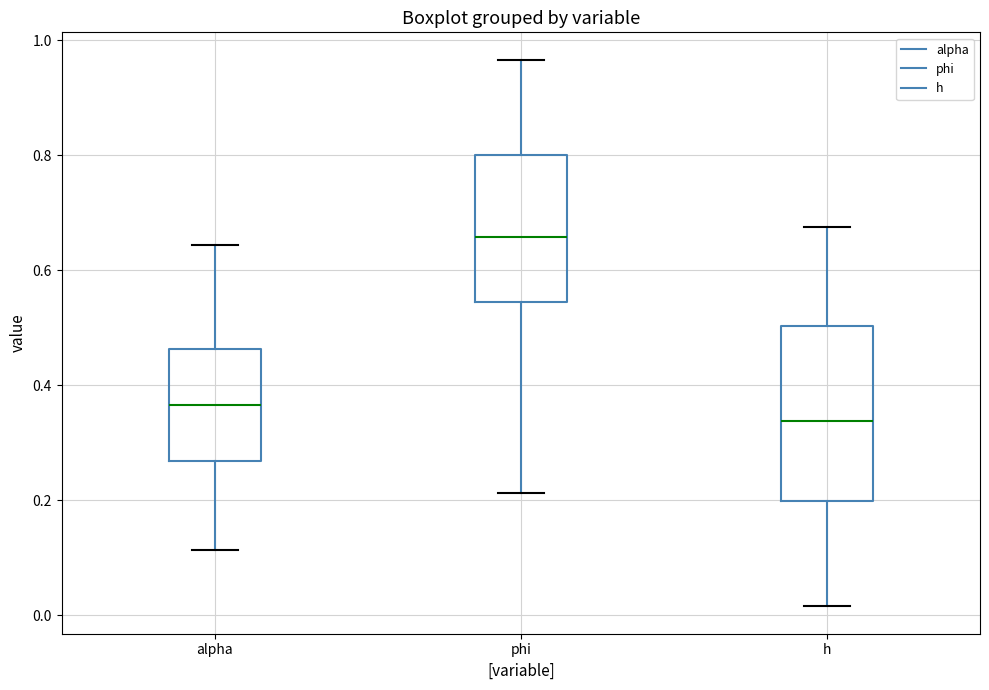

Comparing the boxes themselves (not the whiskers), which one is the tallest?

h